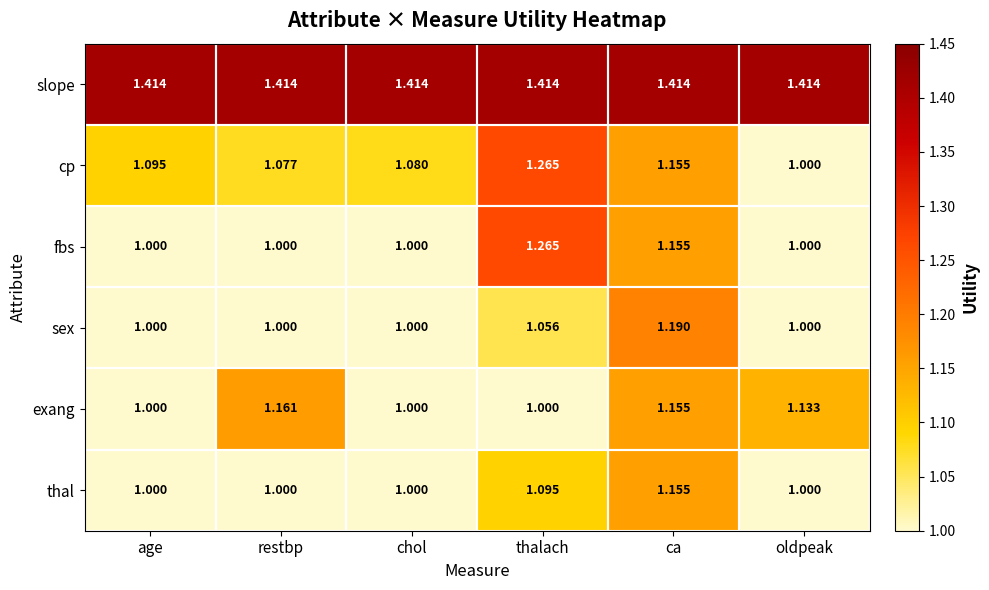

Count the number of data series in this chart.

6